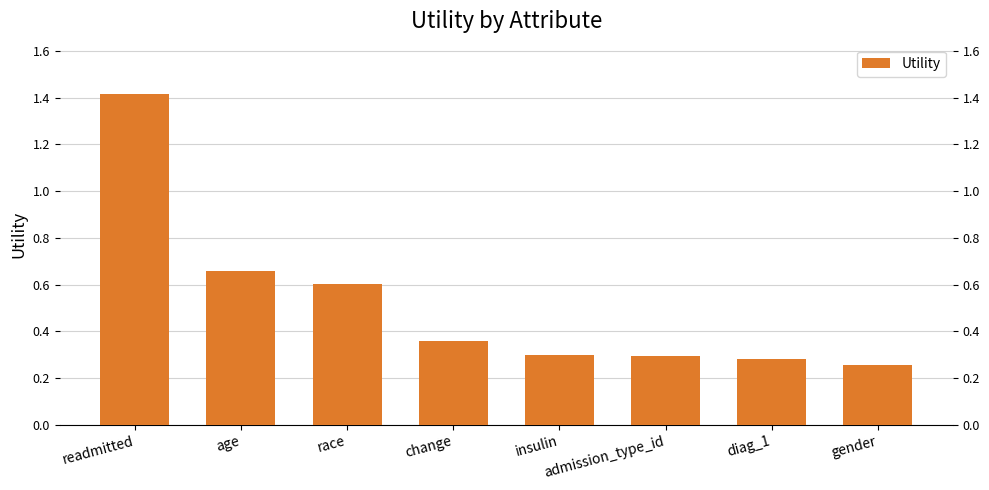

Are the bars horizontal?

No